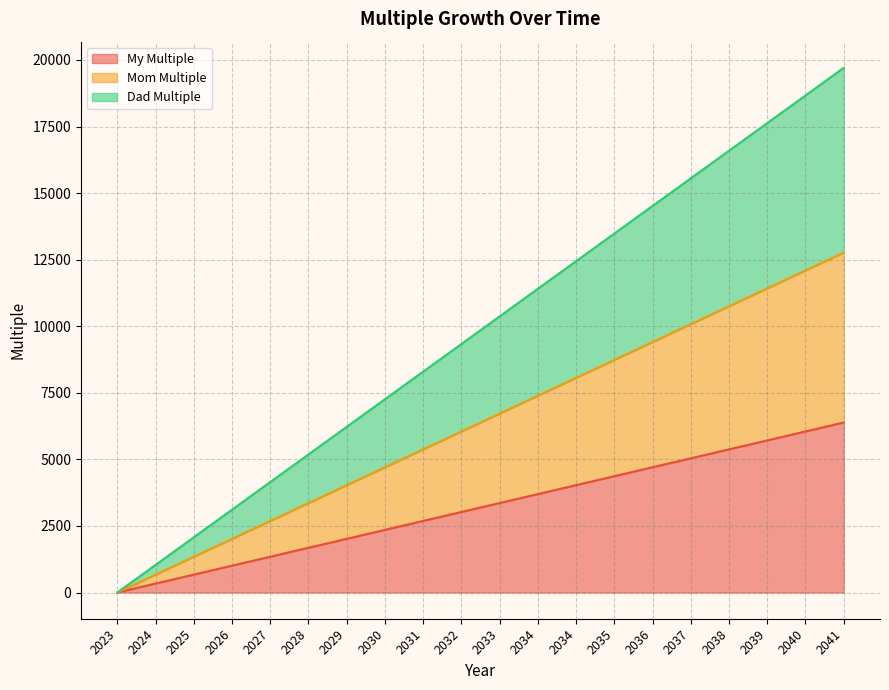

Rank the series by their average value, from lowest to highest.

My Multiple, Mom Multiple, Dad Multiple